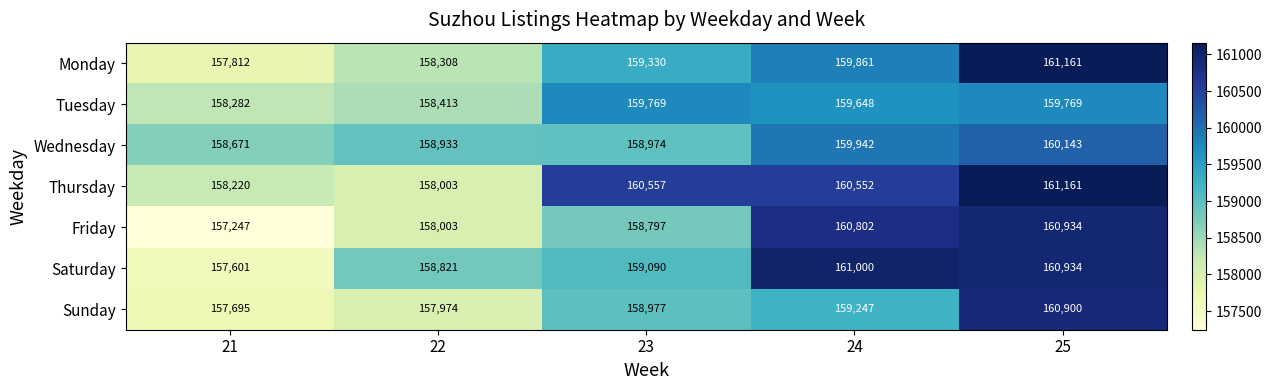

Which series has the widest spread of values?

Friday